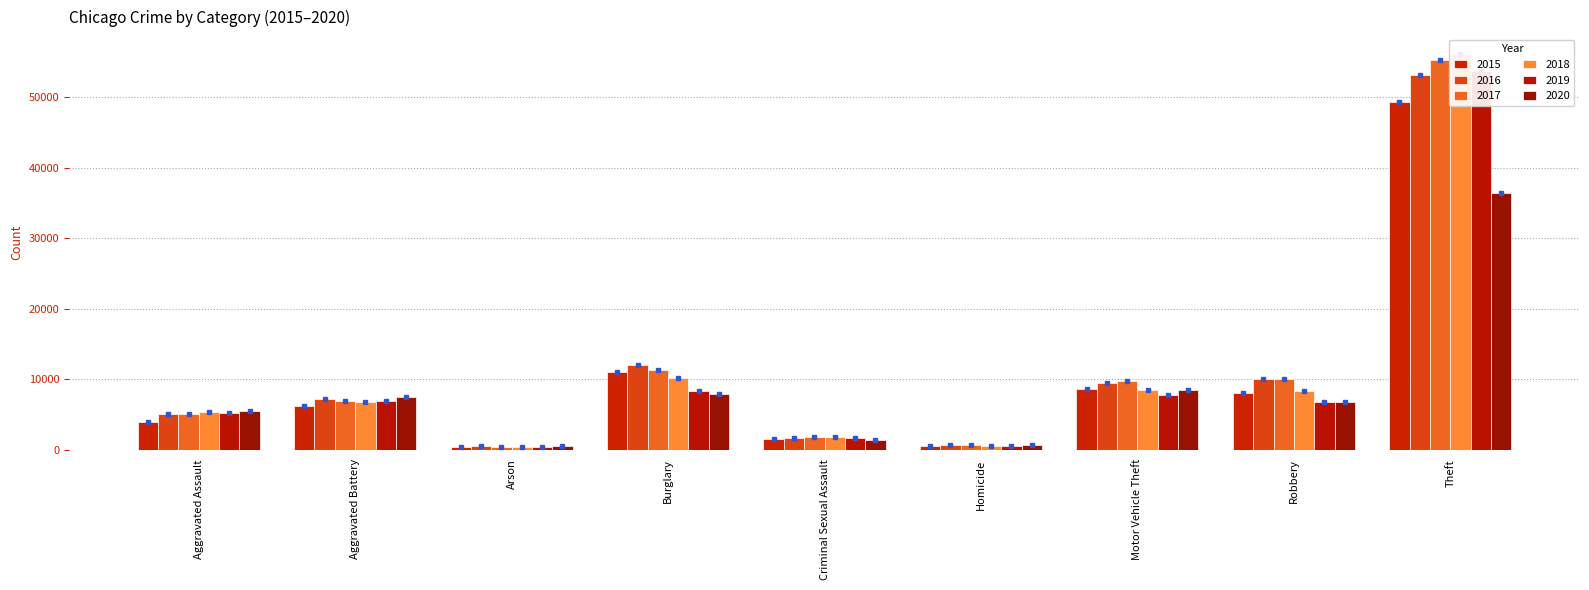

Where does the 2015 series first go above 6141?

Burglary